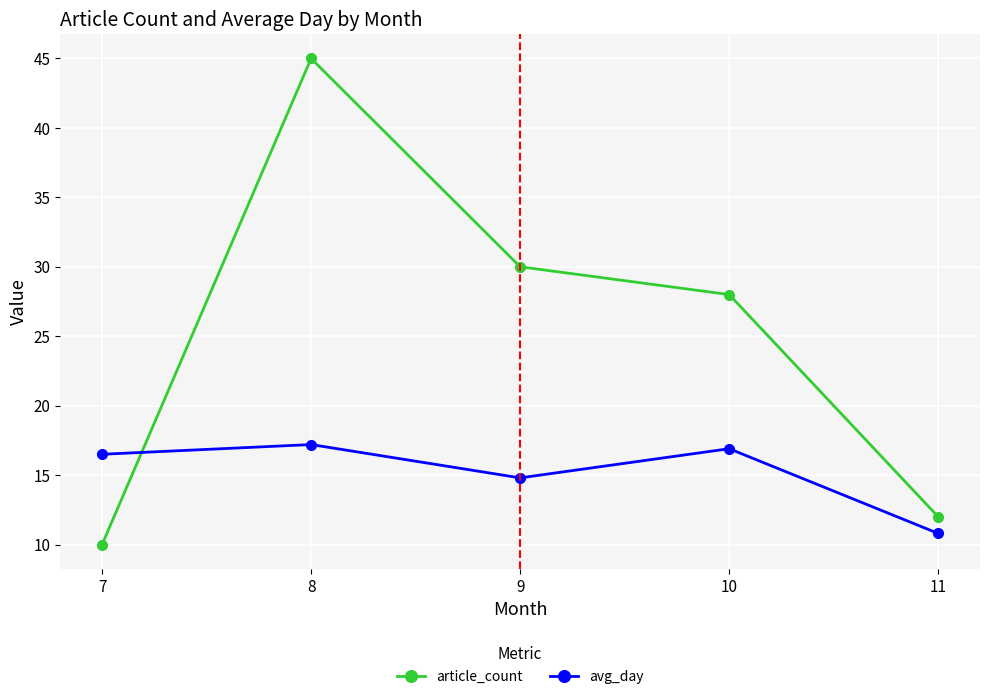

How many intersections are there between avg_day and article_count?

1